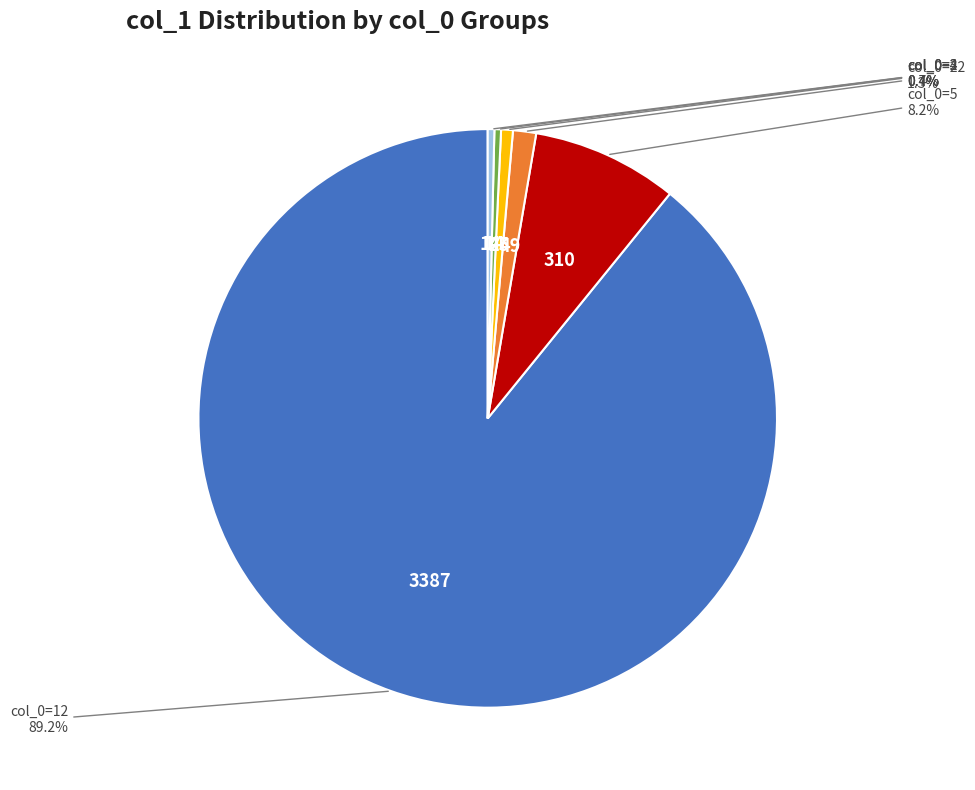

Does col_0=12 account for over 50% of the chart?

Yes